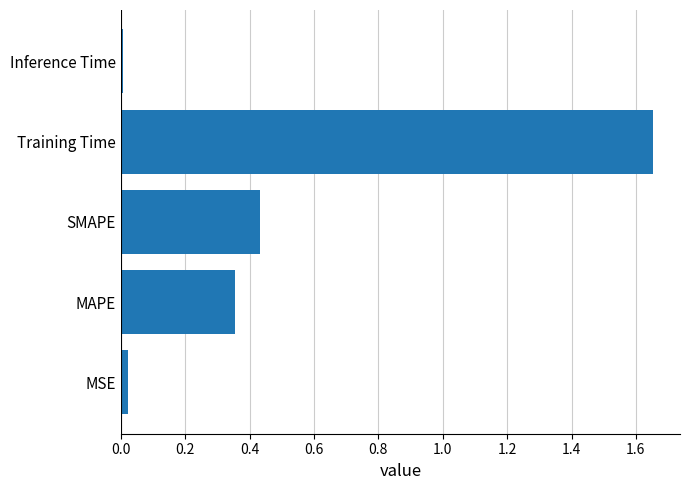

List the labels in order of value, largest first.

Training Time, SMAPE, MAPE, MSE, Inference Time